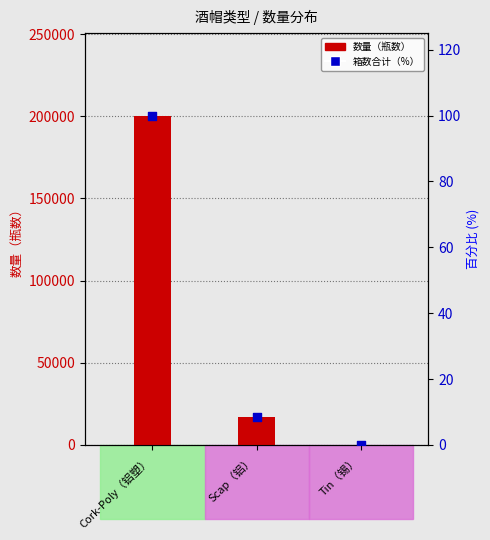

Which series has the largest Y range (max minus min)?

数量（瓶数）